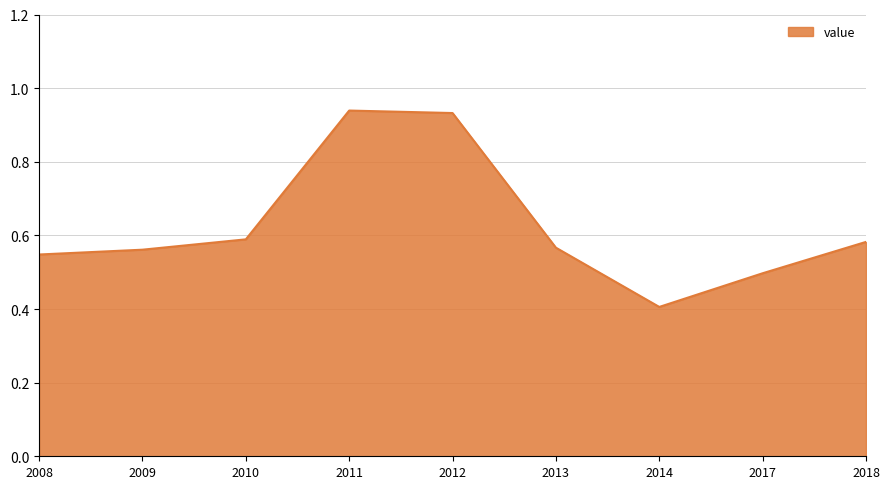

Which has a higher value, 2012 or 2009?

2012